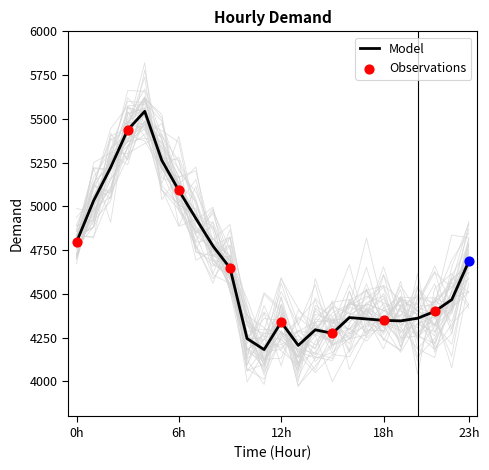

What is the change in value from 1 to 4?

+511